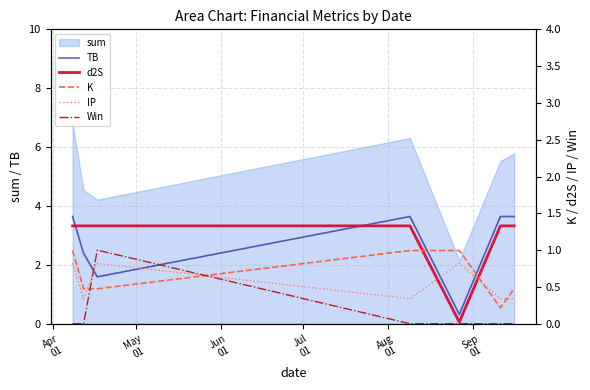

What is the minimum value for K?

0.2